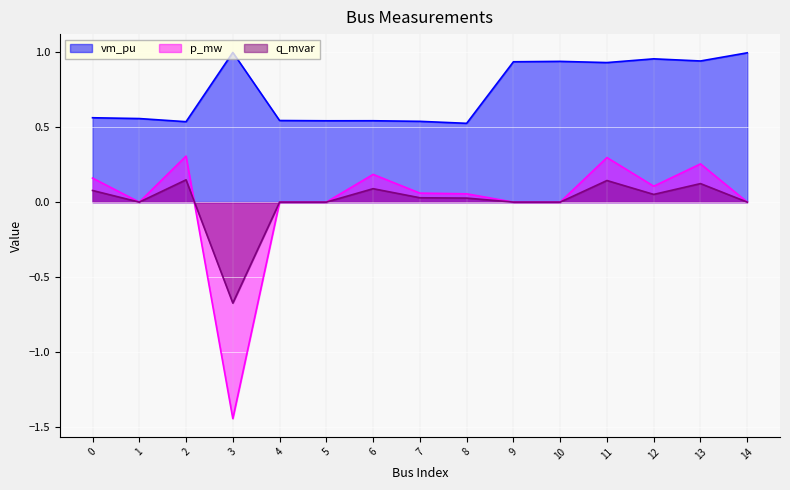

Reading left to right, extract all data points from this chart.

vm_pu: 0.6	0.6	0.5	1.0	0.5	0.5	0.5	0.5	0.5	0.9	0.9	0.9	1.0	0.9	1.0
p_mw: 0.2	0.0	0.3	-1.4	0.0	0.0	0.2	0.1	0.1	0.0	0.0	0.3	0.1	0.3	0.0
q_mvar: 0.1	0.0	0.1	-0.7	0.0	0.0	0.1	0.0	0.0	0.0	0.0	0.1	0.1	0.1	0.0